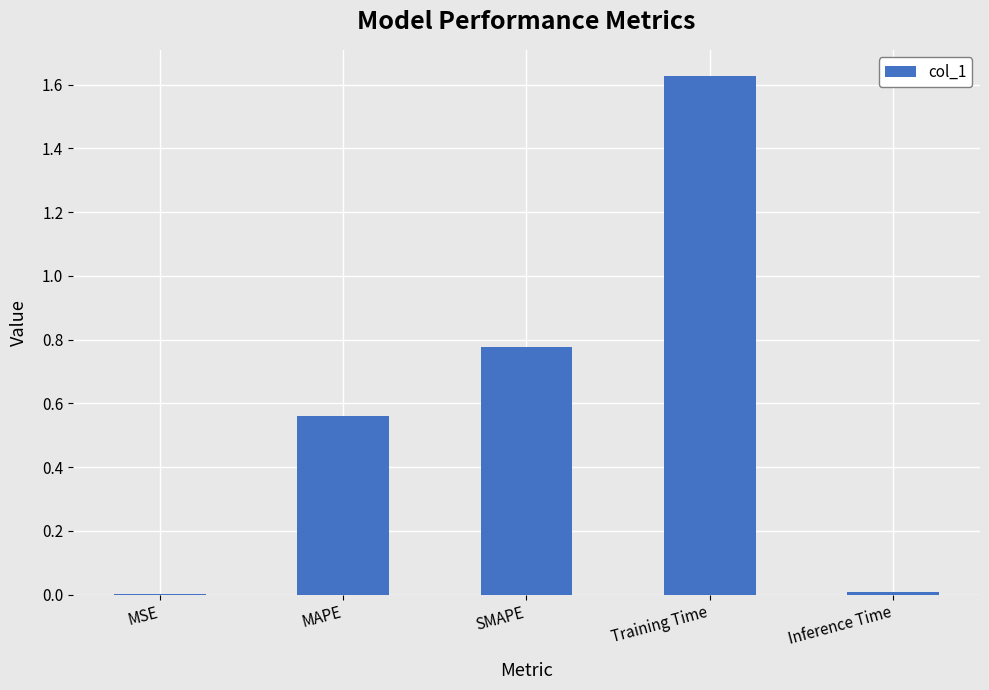

What is the change in value from MAPE to Training Time?

+1.1